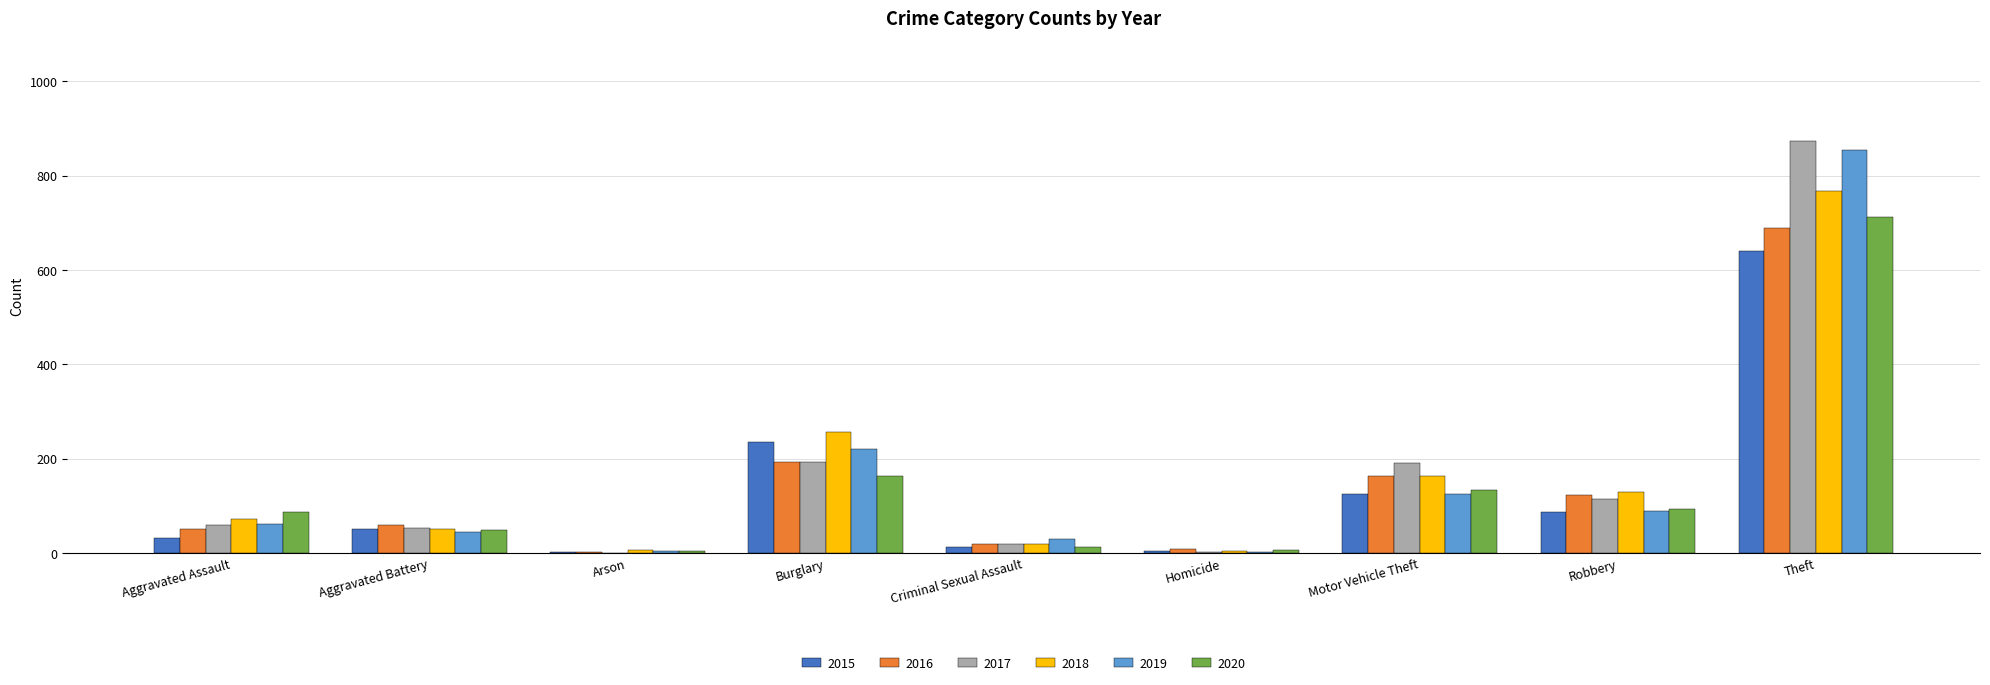

Between Aggravated Battery and Motor Vehicle Theft, which series saw the biggest shift?

2017